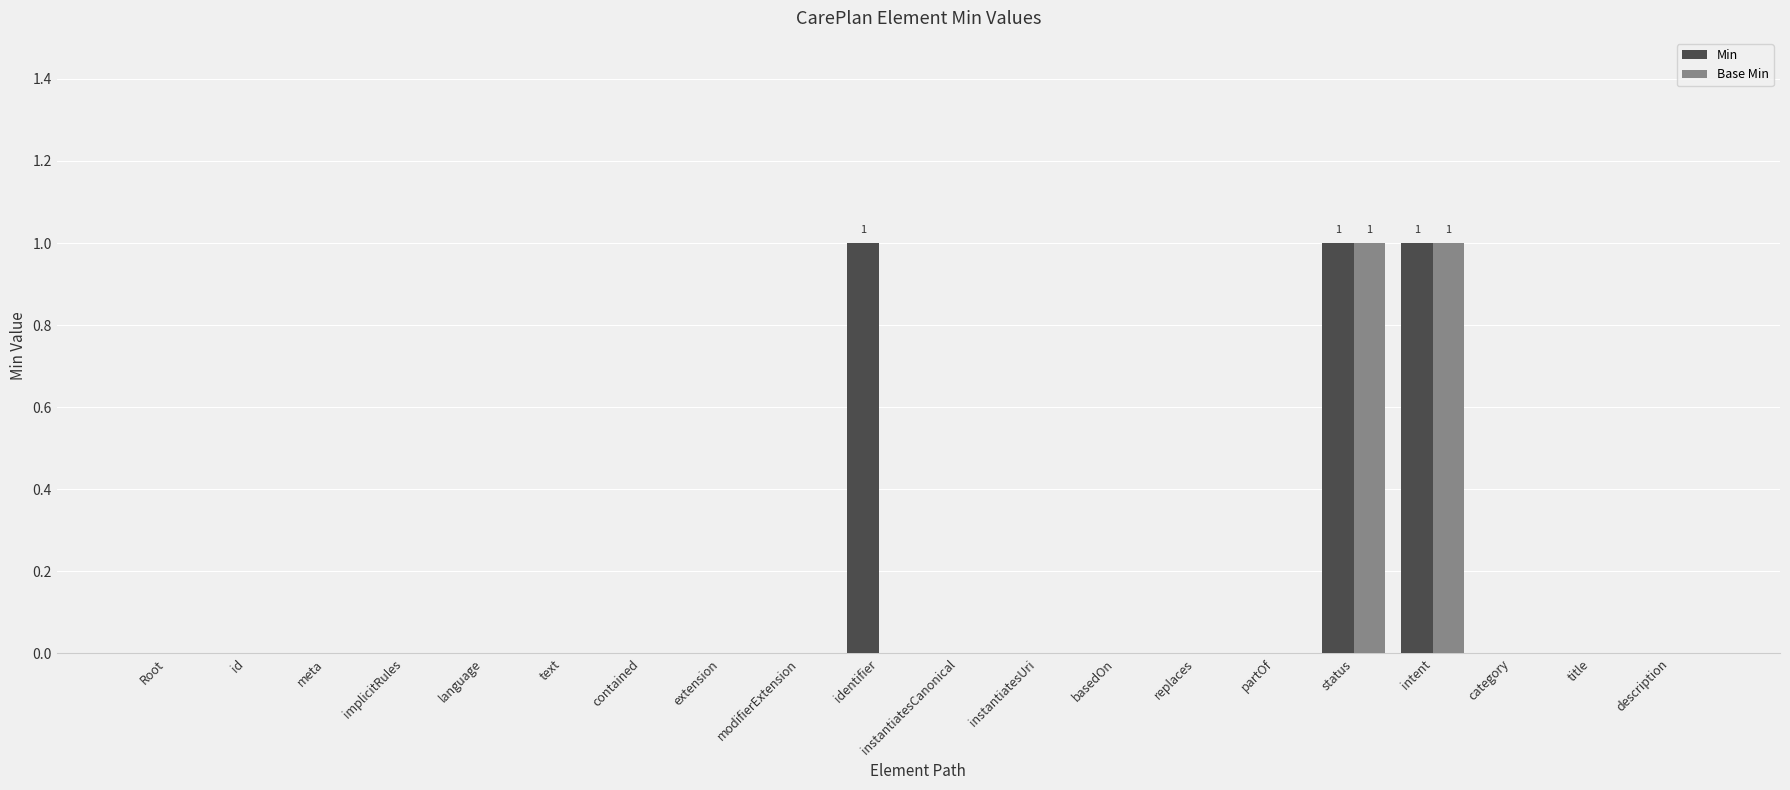

Reading right to left, list all the values displayed in this chart.

Min: 0	0	0	1	1	0	0	0	0	0	1	0	0	0	0	0	0	0	0	0
Base Min: 0	0	0	1	1	0	0	0	0	0	0	0	0	0	0	0	0	0	0	0